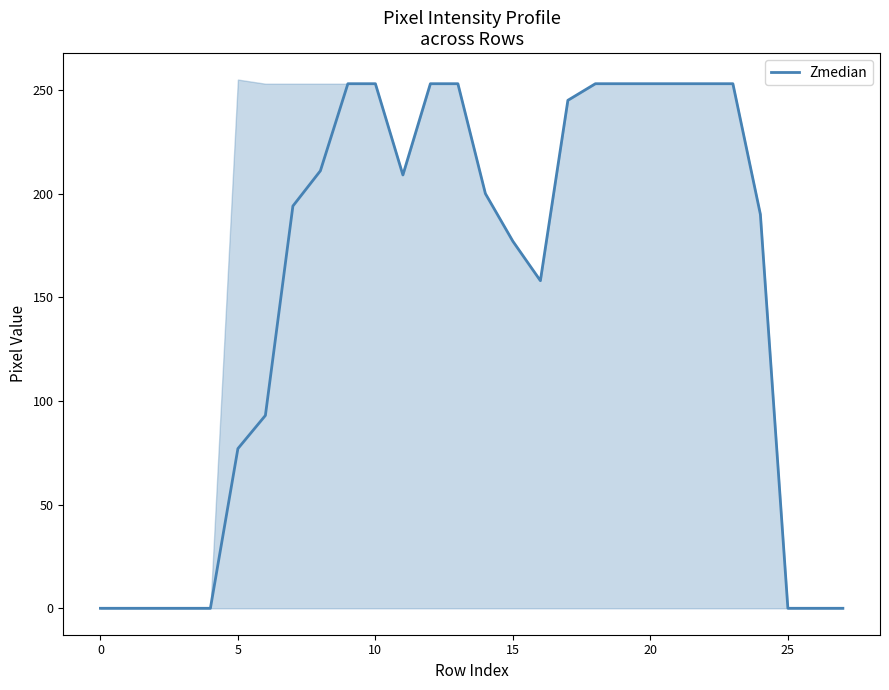

Reading left to right, transcribe all the data shown in this chart.

0	0	0	0	0	77	93	194	211	253	253	209	253	253	200	177	158	245	253	253	253	253	253	253	190	0	0	0